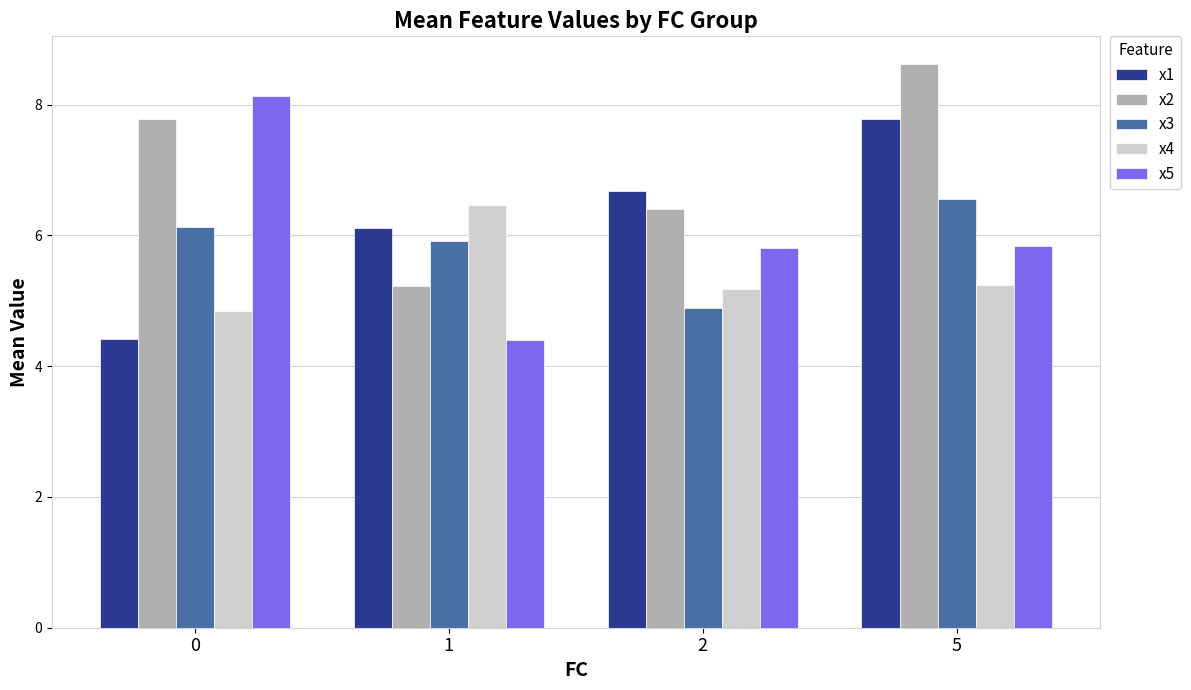

Rank the series at 1 from lowest to highest value.

x5, x2, x3, x1, x4